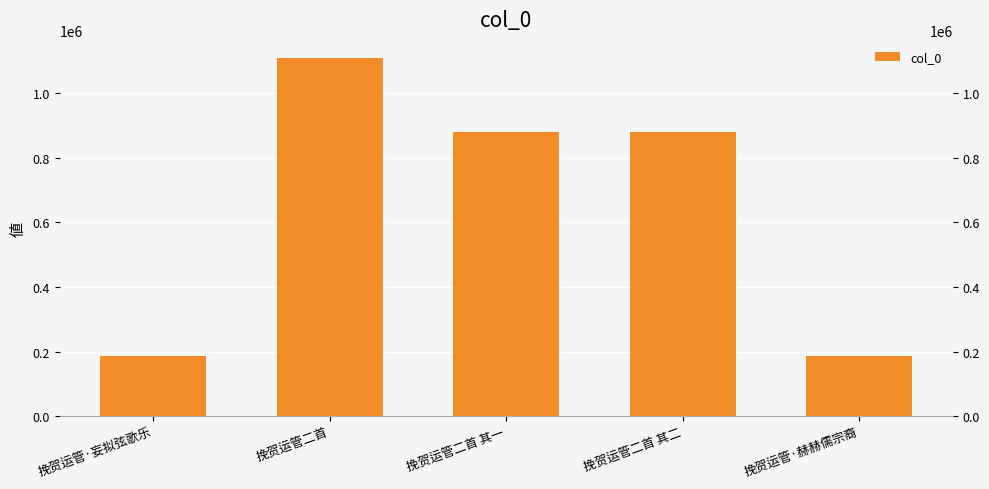

Reading right to left, extract all data points from this chart.

187840	880091	880092	1109443	187841